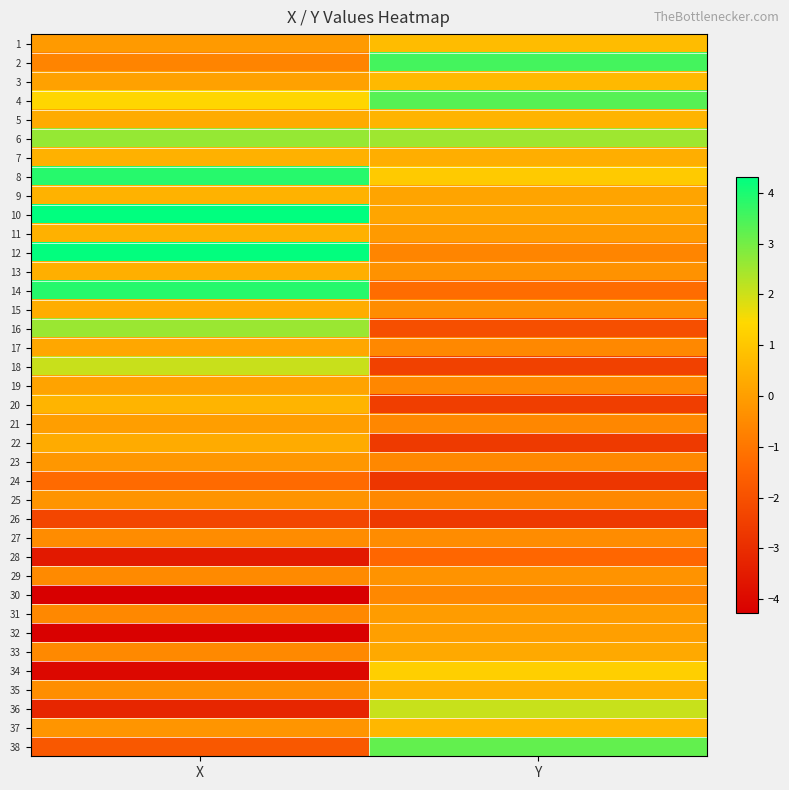

Reading left to right, list all the values displayed in this chart.

1: X=-0.1	Y=0.7
2: X=-0.7	Y=3.5
3: X=0.1	Y=0.7
4: X=1.4	Y=3.3
5: X=0.3	Y=0.5
6: X=2.6	Y=2.5
7: X=0.5	Y=0.4
8: X=3.9	Y=1.1
9: X=0.5	Y=0.1
10: X=4.3	Y=0.2
11: X=0.5	Y=-0.1
12: X=4.3	Y=-0.6
13: X=0.4	Y=-0.3
14: X=3.9	Y=-1.2
15: X=0.4	Y=-0.5
16: X=2.6	Y=-2.0
17: X=0.2	Y=-0.6
18: X=2.0	Y=-2.4
19: X=0.1	Y=-0.6
20: X=0.5	Y=-2.5
21: X=-0.0	Y=-0.6
22: X=0.3	Y=-2.6
23: X=-0.2	Y=-0.5
24: X=-1.3	Y=-2.7
25: X=-0.3	Y=-0.5
26: X=-2.3	Y=-2.7
27: X=-0.5	Y=-0.4
28: X=-3.6	Y=-1.4
29: X=-0.5	Y=-0.3
30: X=-4.3	Y=-0.6
31: X=-0.6	Y=-0.1
32: X=-4.2	Y=0.0
33: X=-0.5	Y=0.3
34: X=-4.0	Y=1.2
35: X=-0.4	Y=0.5
36: X=-3.2	Y=2.1
37: X=-0.2	Y=0.6
38: X=-1.8	Y=3.2